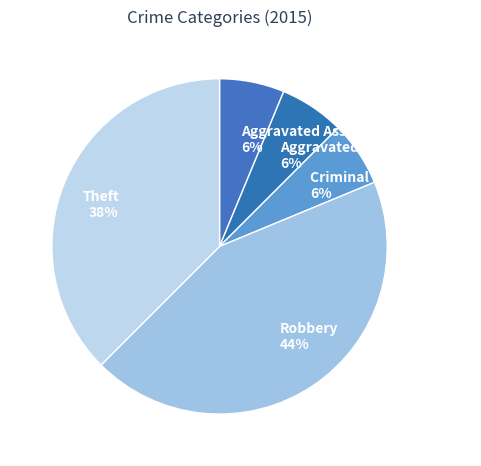

True or false: Theft accounts for 38% of the total.

True